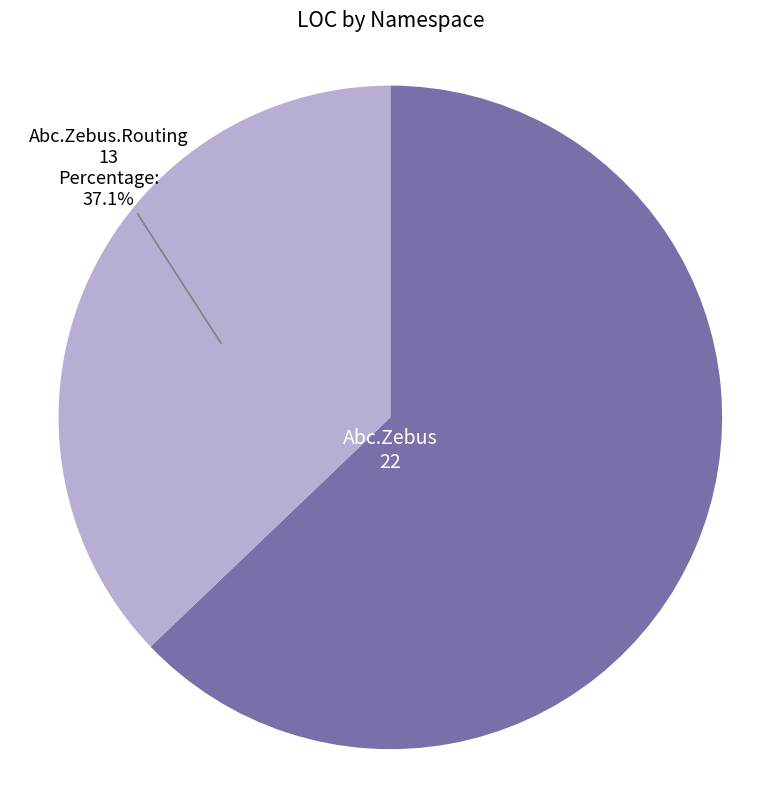

Is there a majority slice in this chart?

Yes